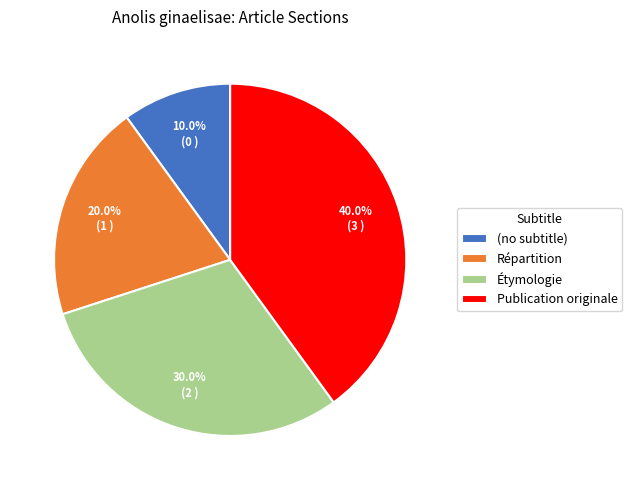

Rank the categories by value from highest to lowest.

Publication originale, Étymologie, Répartition, (no subtitle)